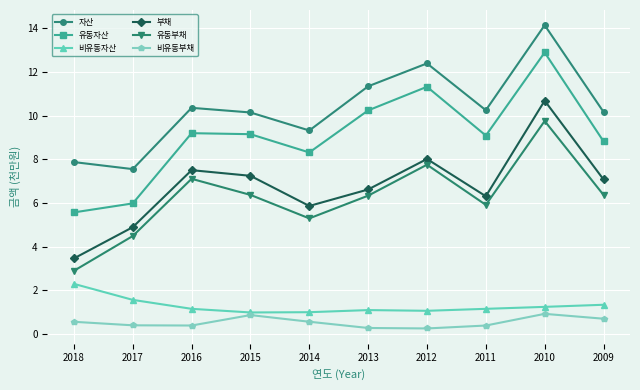

What is the maximum value shown in the chart?

14.1